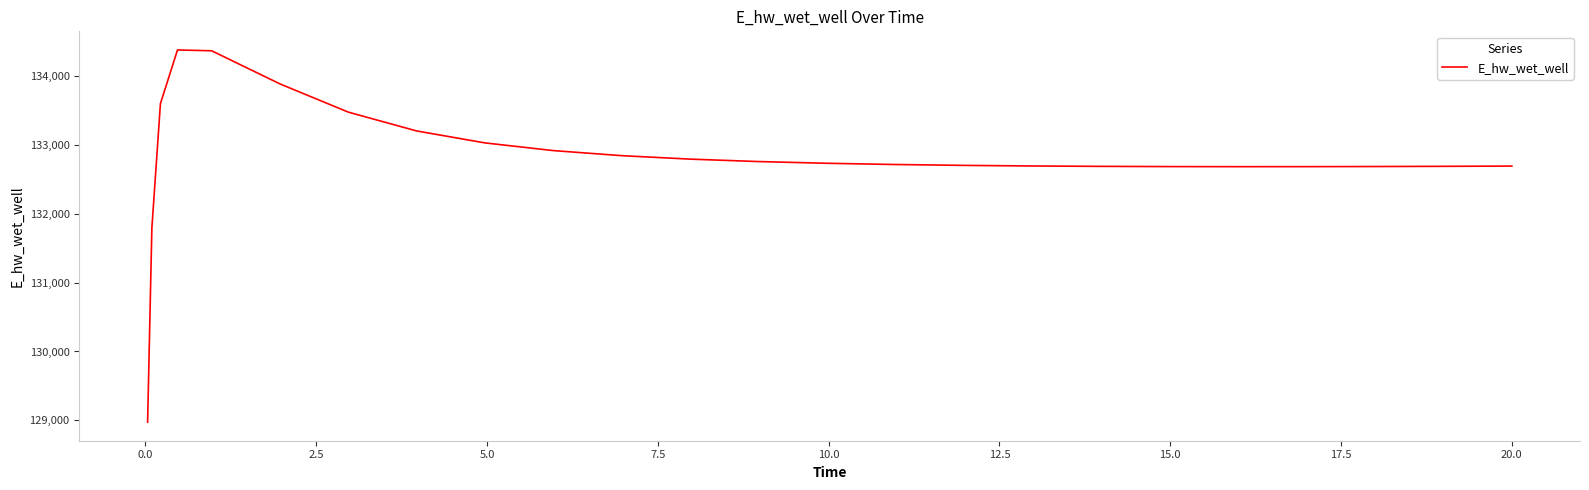

What is the maximum value shown in the chart?

134373.5